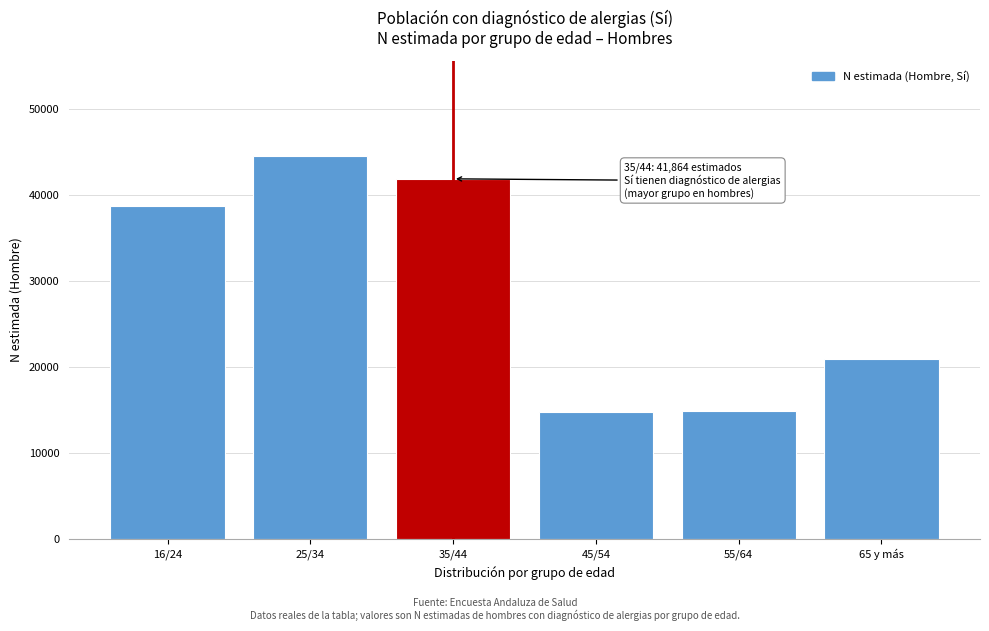

What is the sum of all values?

175772